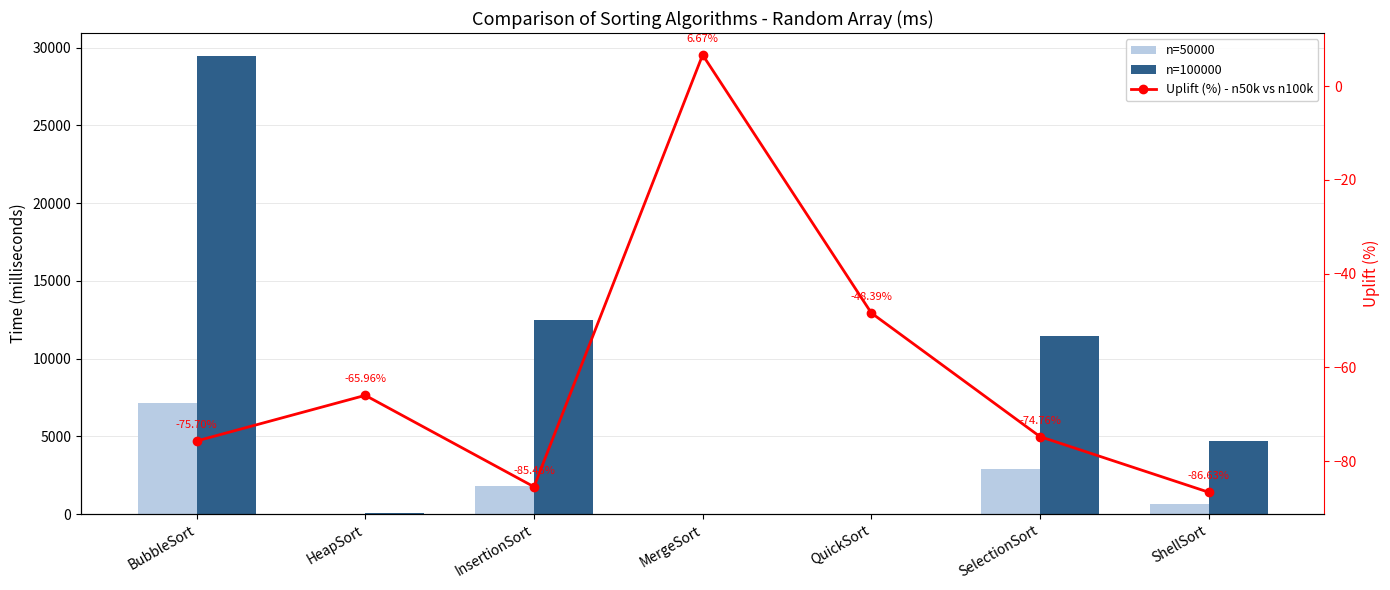

What is the sum of all n=50000 values?

12540.0